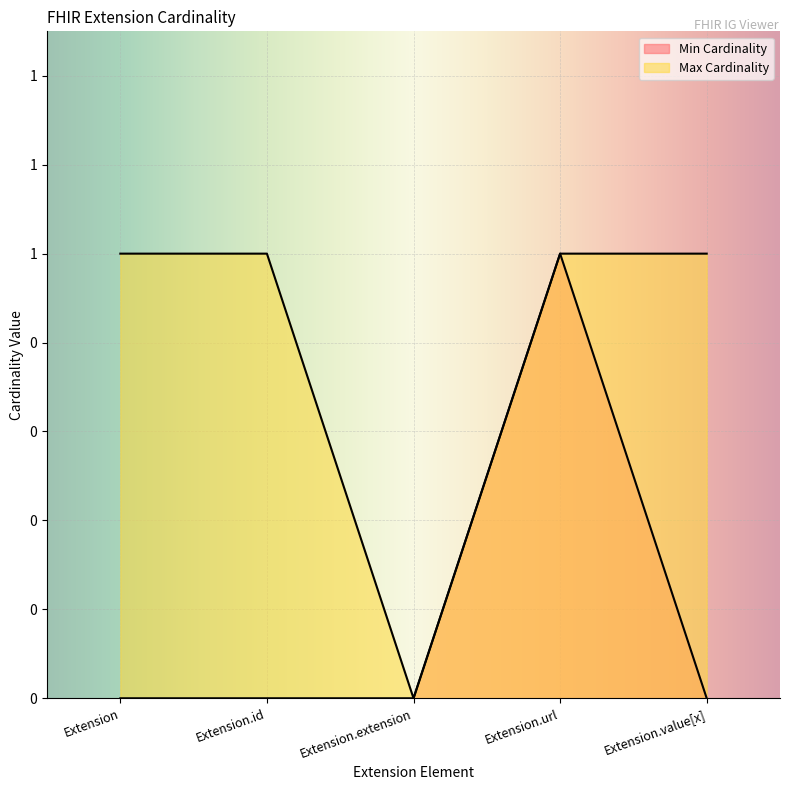

Rank the series by their average value, from lowest to highest.

Min Cardinality, Max Cardinality